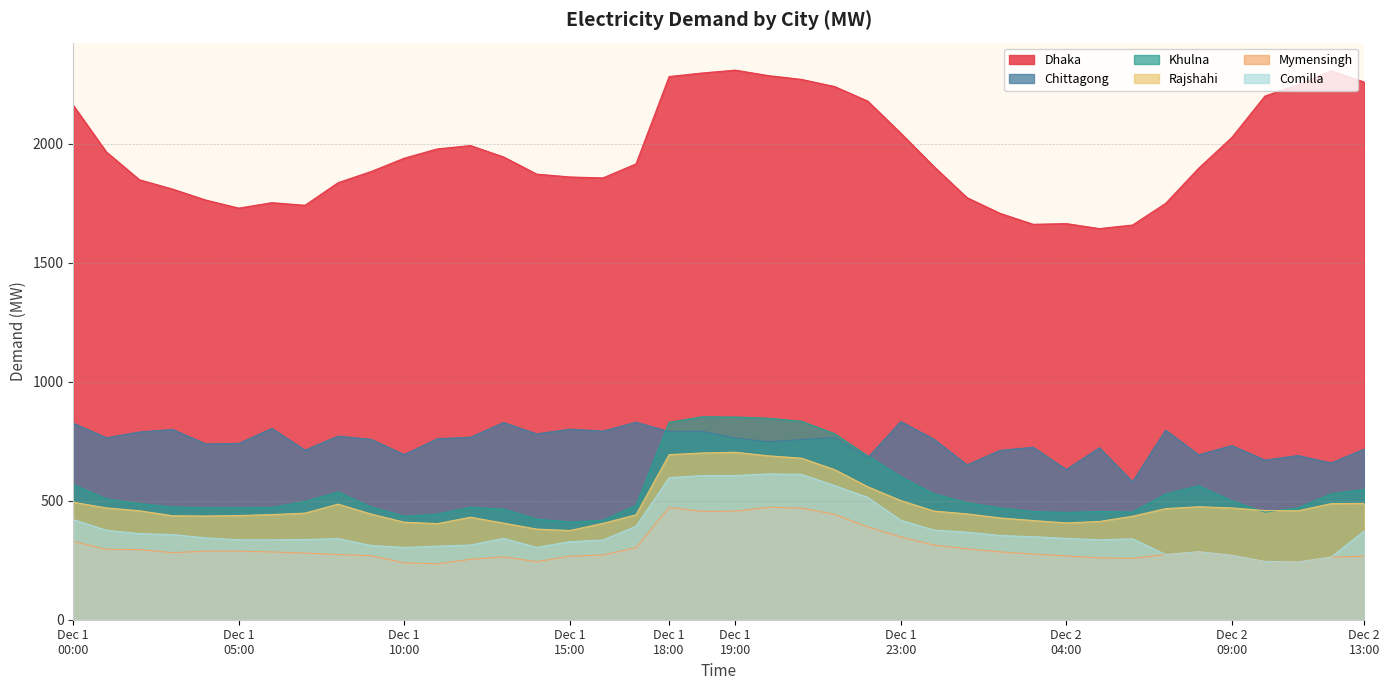

What is the label of the 19th point from the right?

21